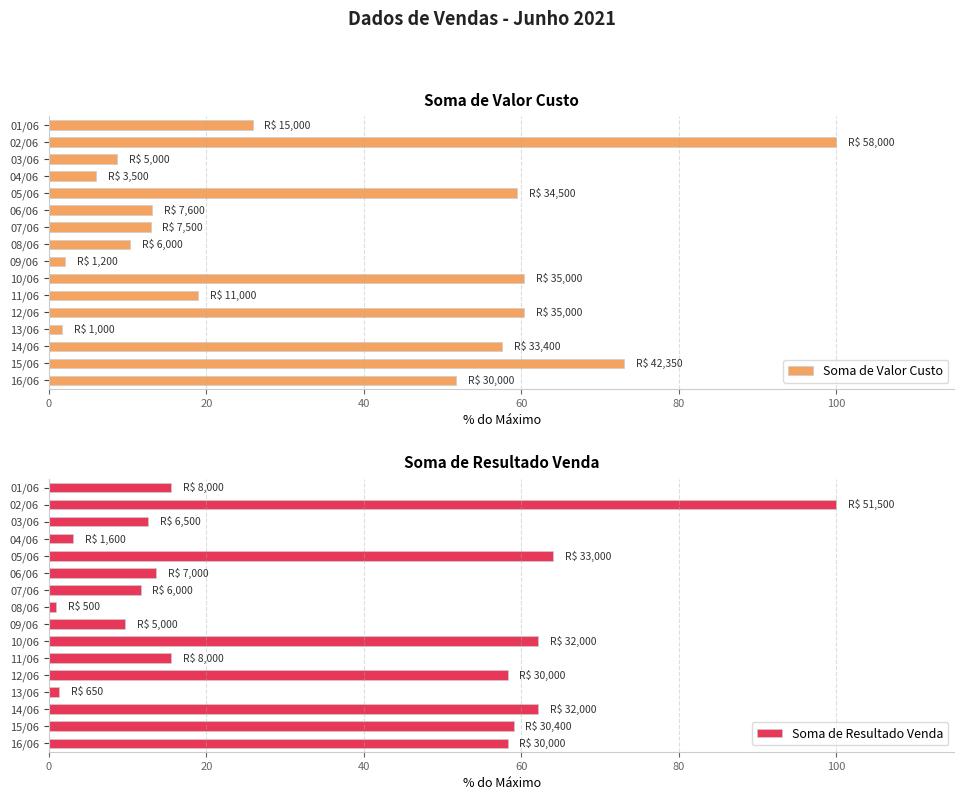

What is the sum of the Soma de Valor Custo values at 06/06 and 09/06?

15.2